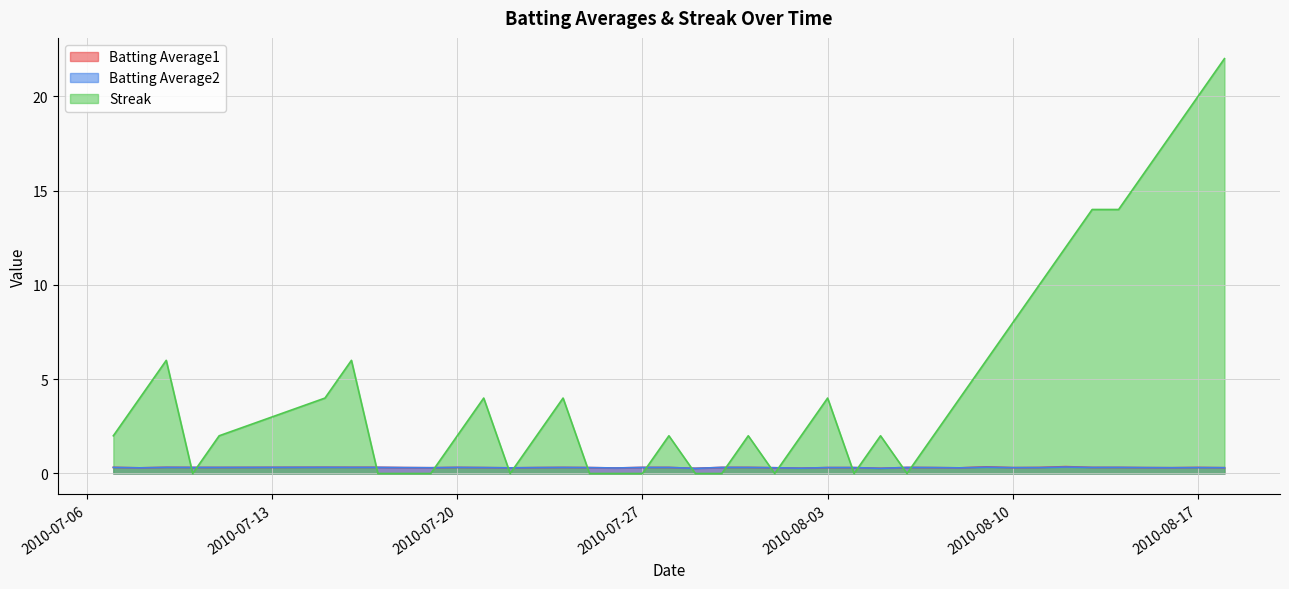

What position from the right is 2010-08-08?

11